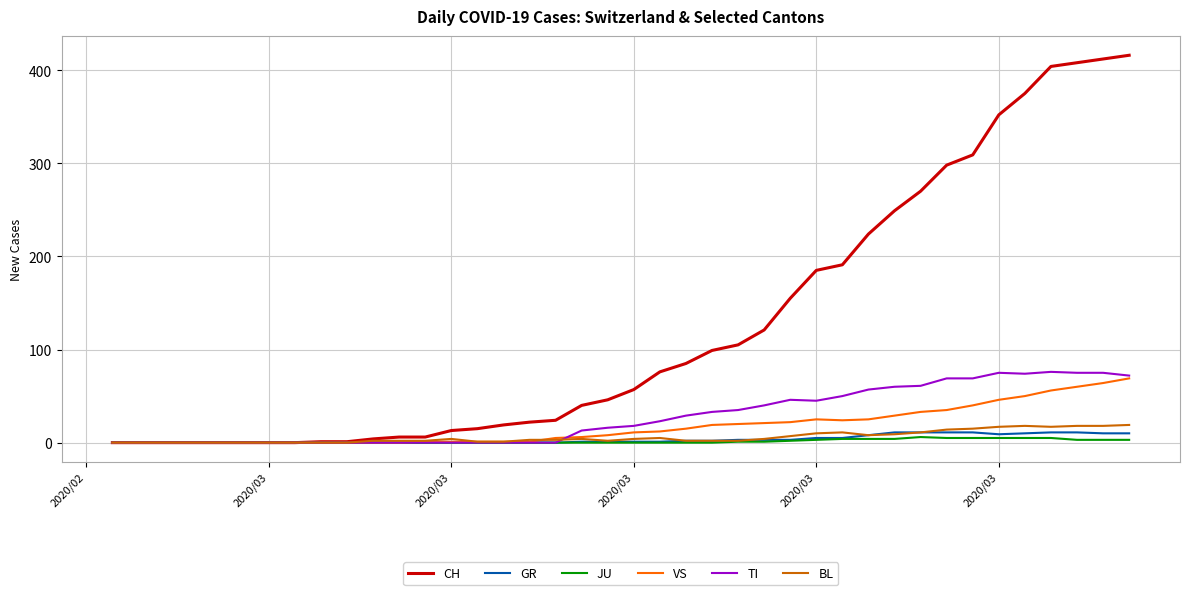

At how many categories does at least one series exceed 87?

17